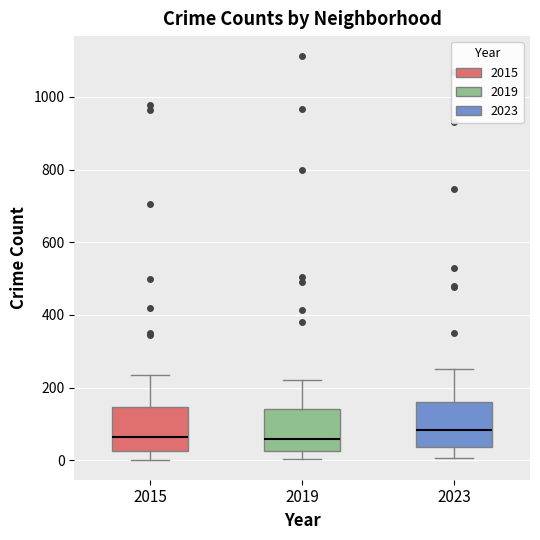

Reading left to right, transcribe this box plot: for each box, give where its median line is, the range the box spans, and where its two whiskers end, as read against the y-axis. The values are not printed on the chart, so give them approximately, as read against the axis.

2015: median 60, box 20 to 140, whiskers 0 to 240
2019: median 60, box 20 to 140, whiskers 0 to 220
2023: median 80, box 40 to 160, whiskers 0 to 260